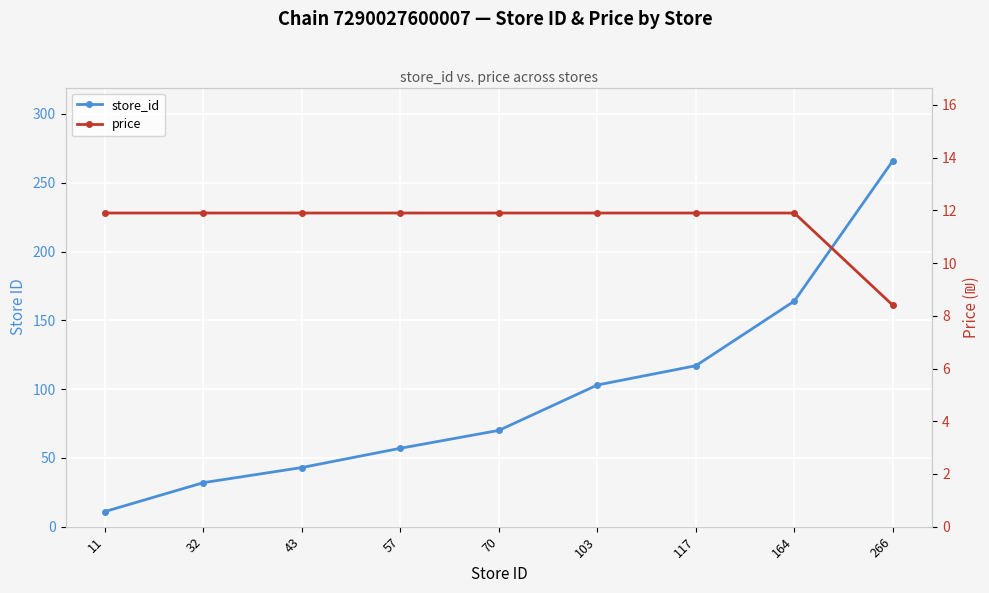

Is it true that price equals 11.9 at 117?

True